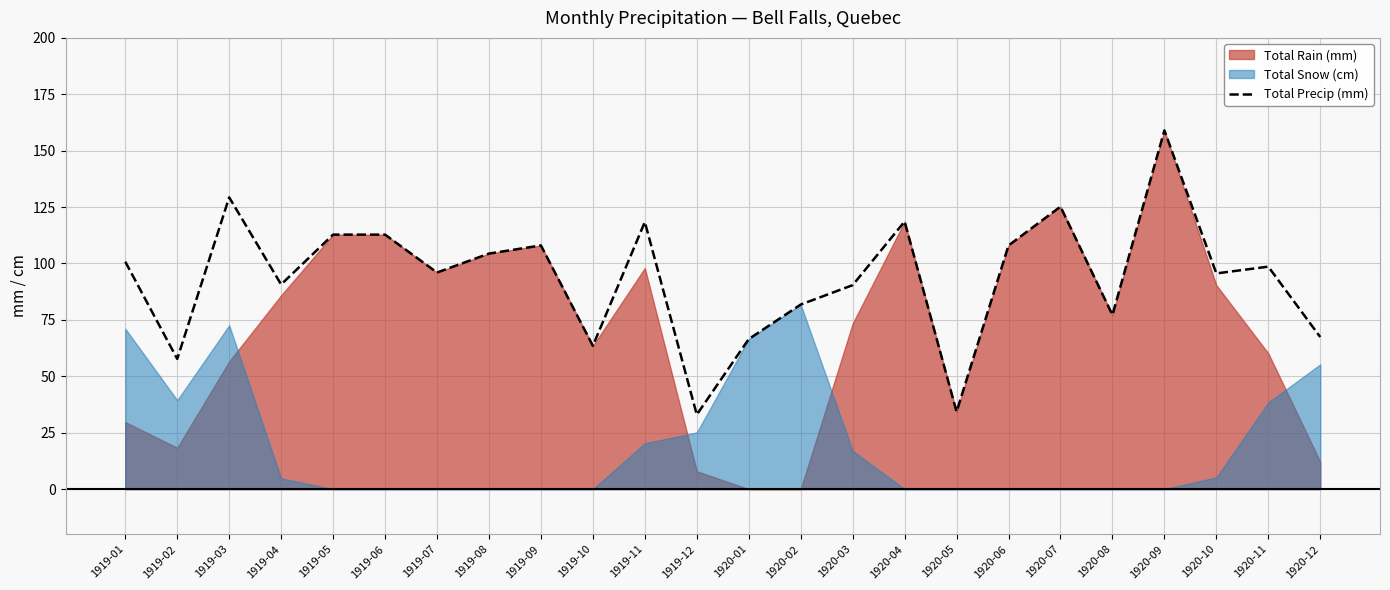

Reading right to left, list all the values displayed in this chart.

1920-12=67.4	1920-11=98.6	1920-10=95.6	1920-09=159.0	1920-08=77.2	1920-07=125.2	1920-06=108.0	1920-05=34.3	1920-04=118.6	1920-03=90.4	1920-02=81.8	1920-01=66.5	1919-12=33.0	1919-11=118.4	1919-10=63.5	1919-09=108.0	1919-08=104.4	1919-07=96.0	1919-06=112.8	1919-05=112.8	1919-04=90.7	1919-03=129.3	1919-02=57.7	1919-01=100.8